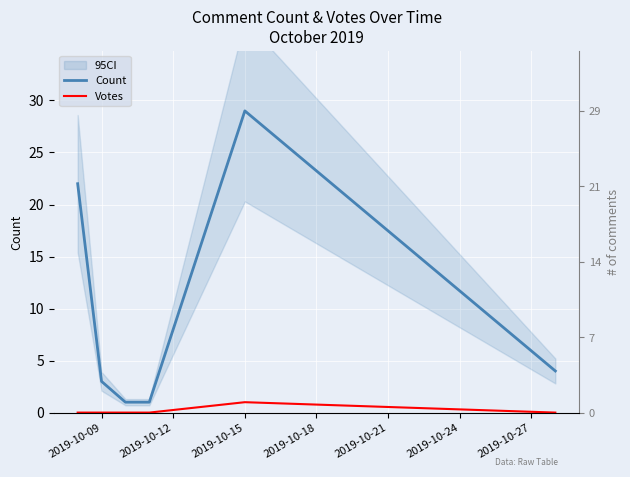

True or false: Votes and Count intersect in this chart.

False